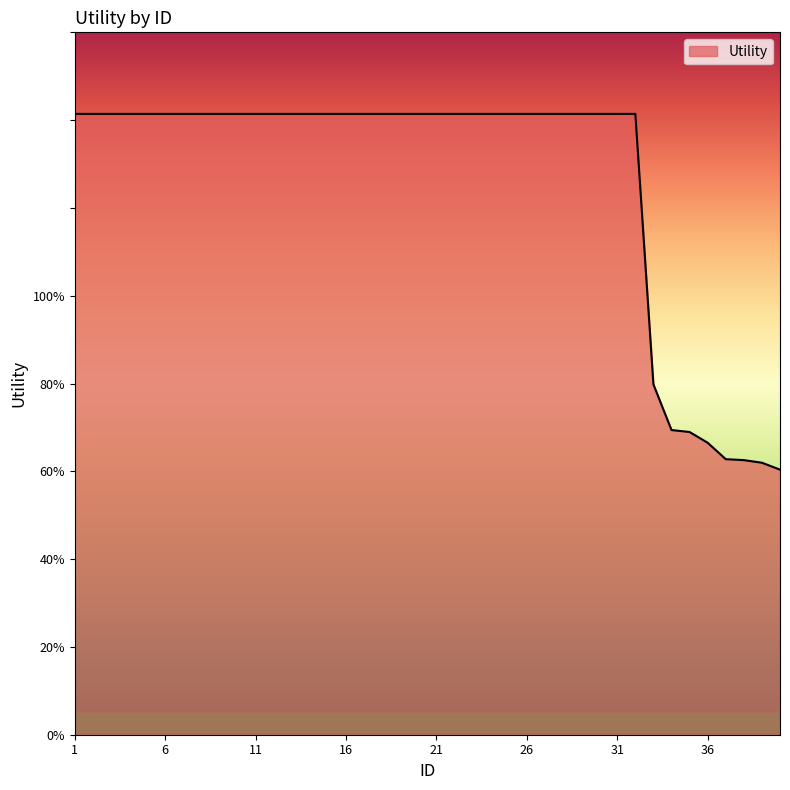

Which label corresponds to the largest value in the chart?

1